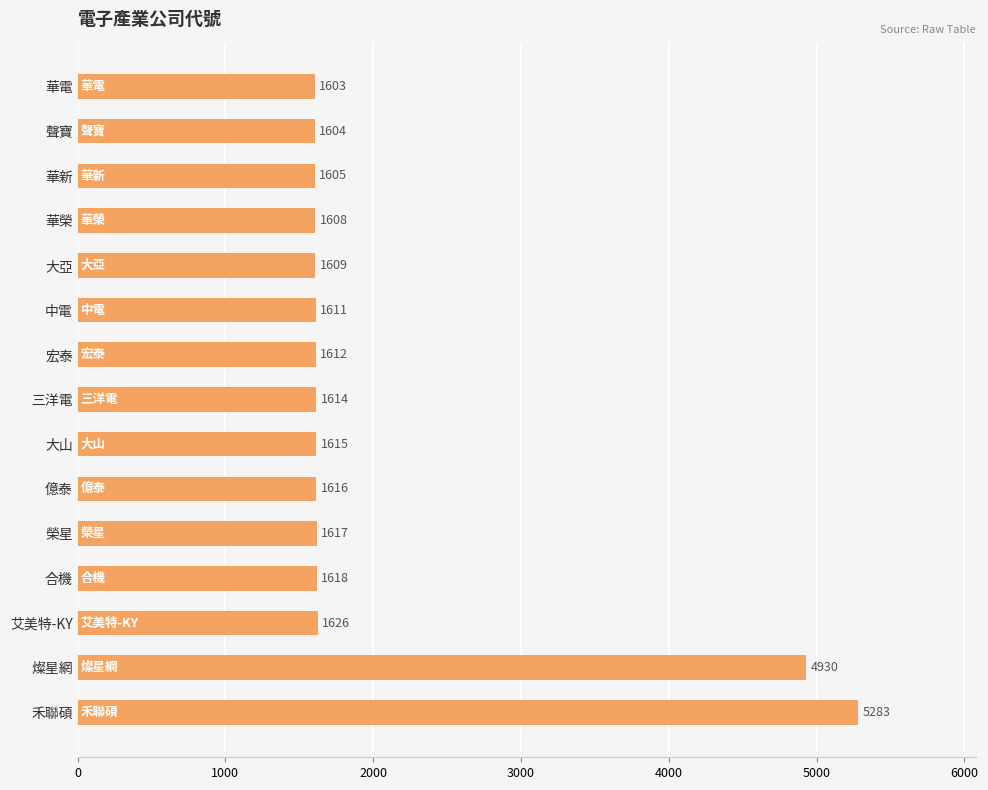

What is the smallest value displayed?

1603